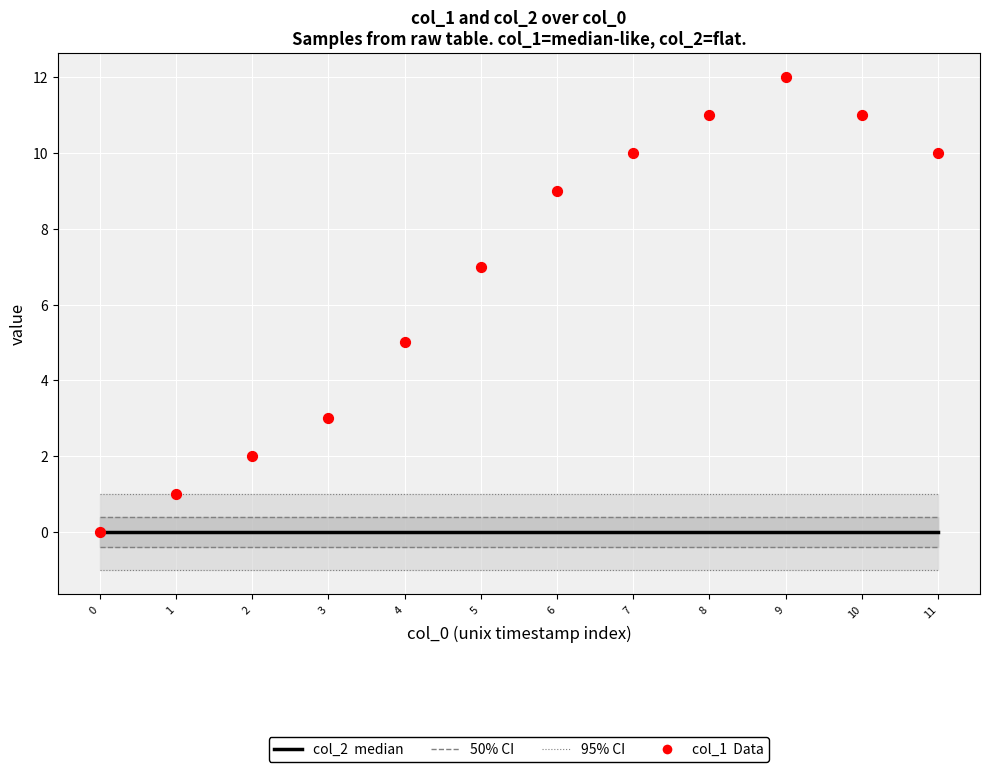

Which series has the largest Y range (max minus min)?

col_1 (Data)